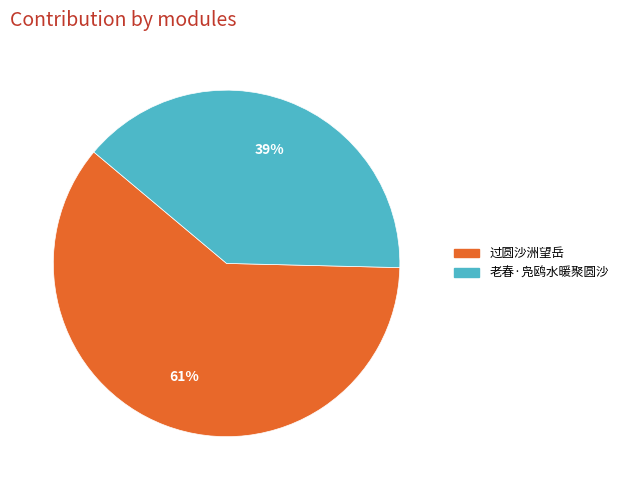

Which slice is the smallest?

老春·凫鸥水暖聚圆沙